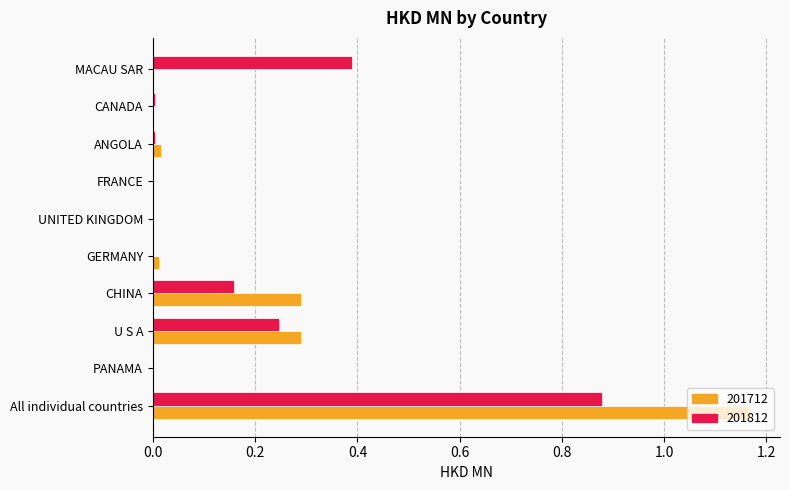

At which category is the sum across all series the highest?

All individual countries